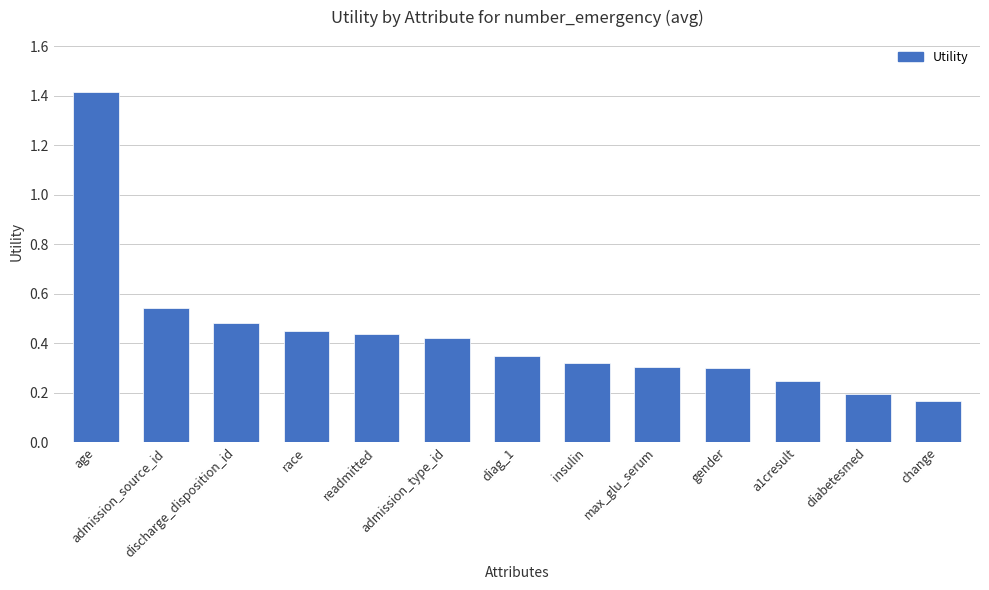

What is the maximum value shown in the chart?

1.4